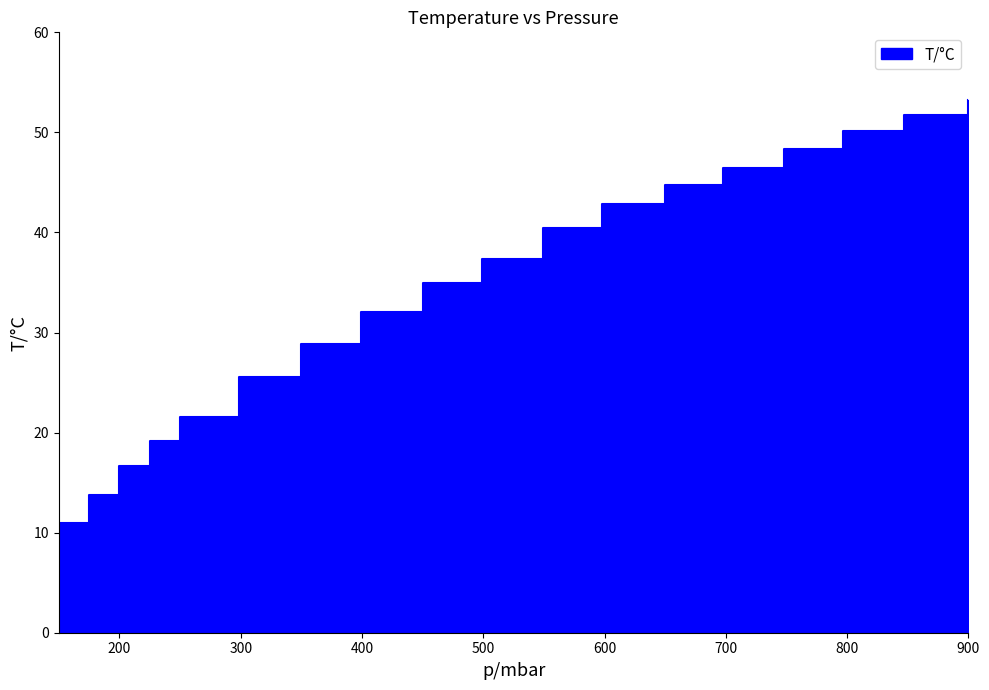

What is the change in value from 175 to 797?

+36.3